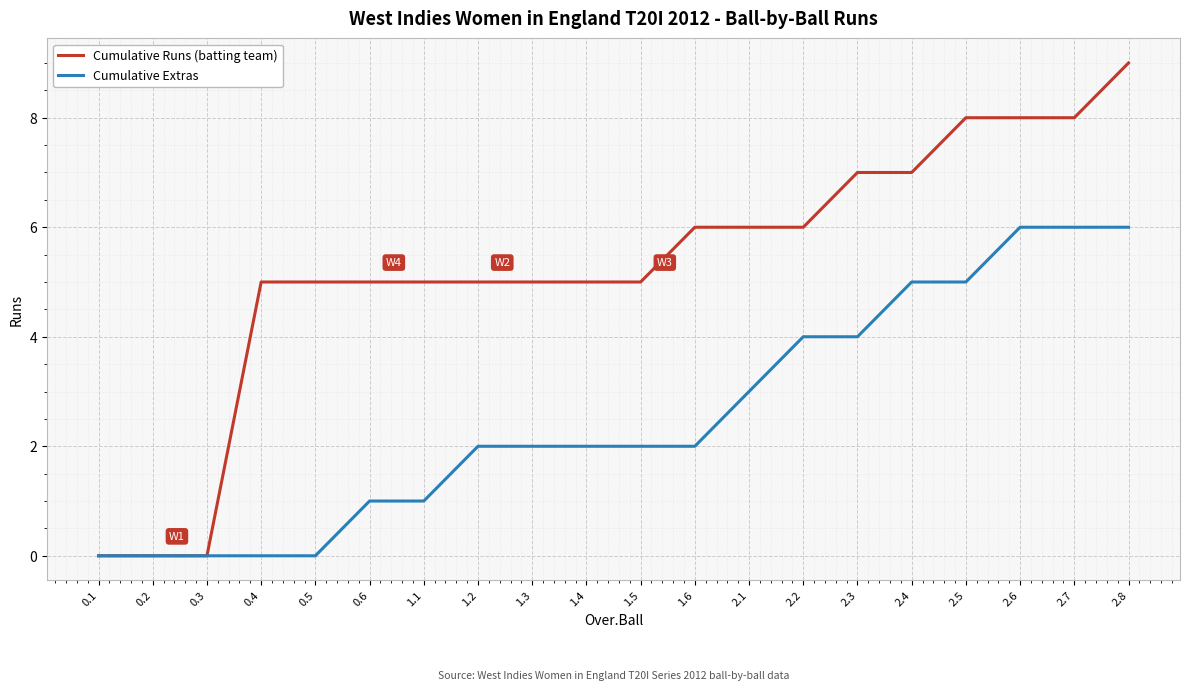

What is the total value across all series at 2.5?

13